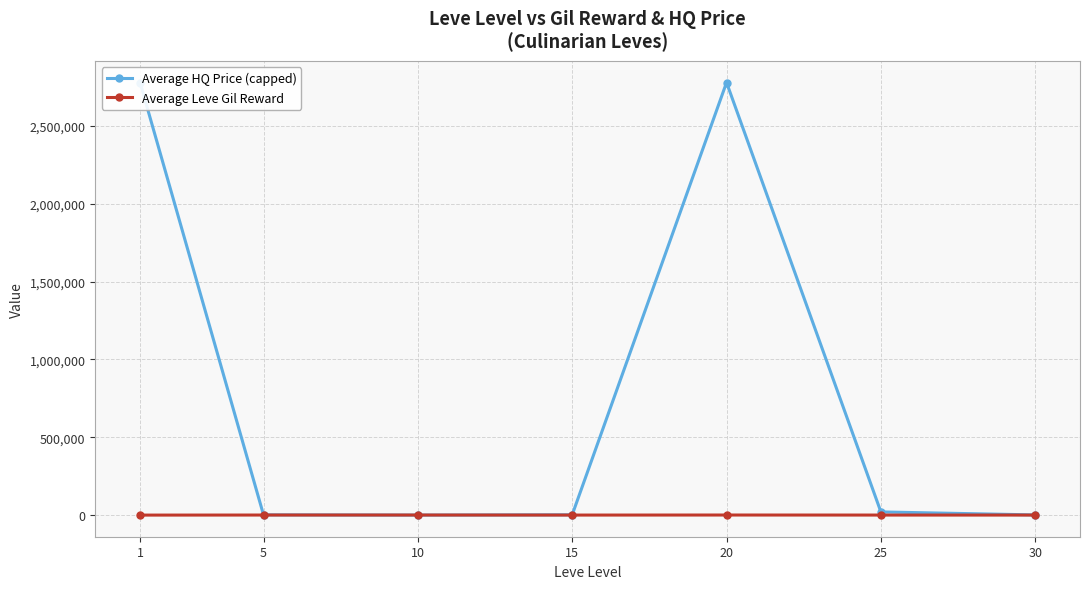

The value of Average HQ Price (capped) at 15 is 2059.1. True or false?

True